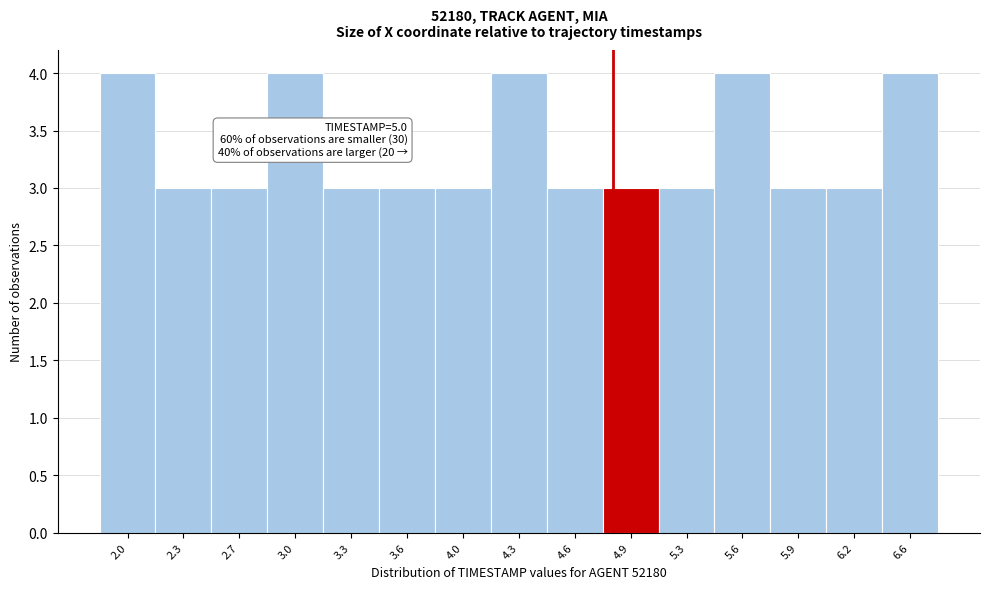

Reading left to right, extract all data points from this chart.

2.0=4	2.3=3	2.7=3	3.0=4	3.3=3	3.6=3	4.0=3	4.3=4	4.6=3	4.9=3	5.3=3	5.6=4	5.9=3	6.2=3	6.6=4